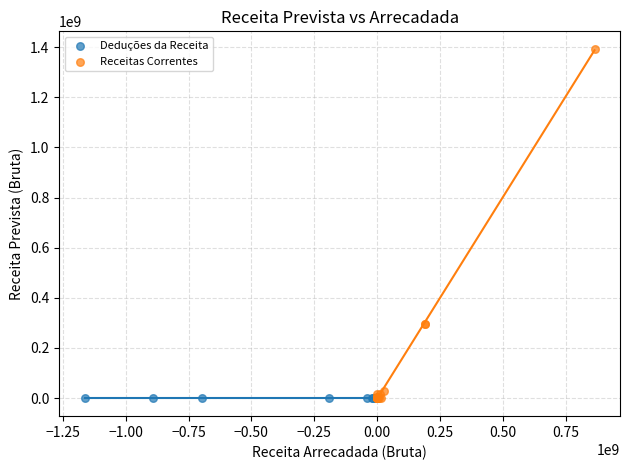

Which series contains the highest Y value?

Receitas Correntes